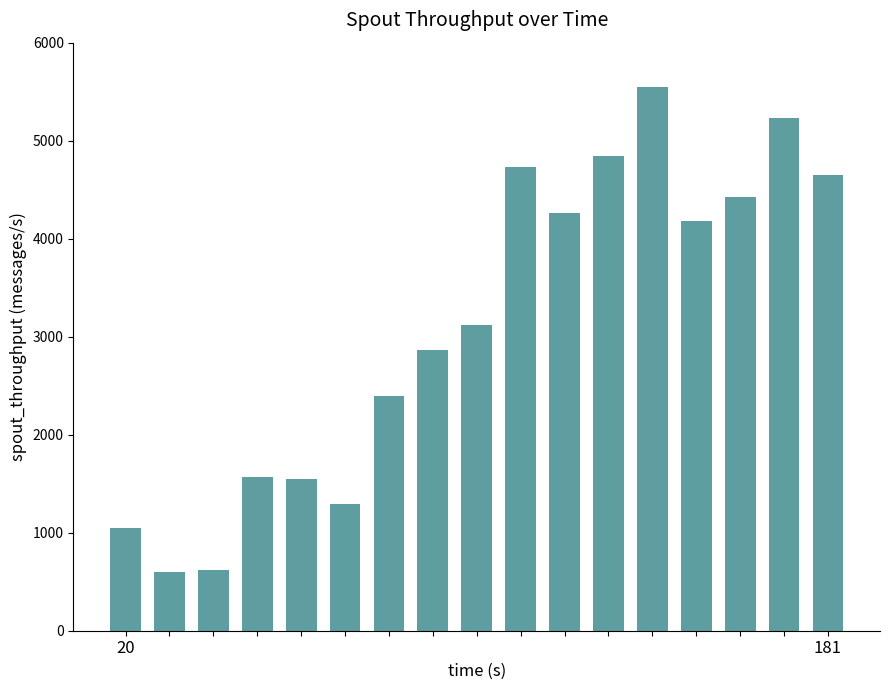

What is the maximum value shown in the chart?

5551